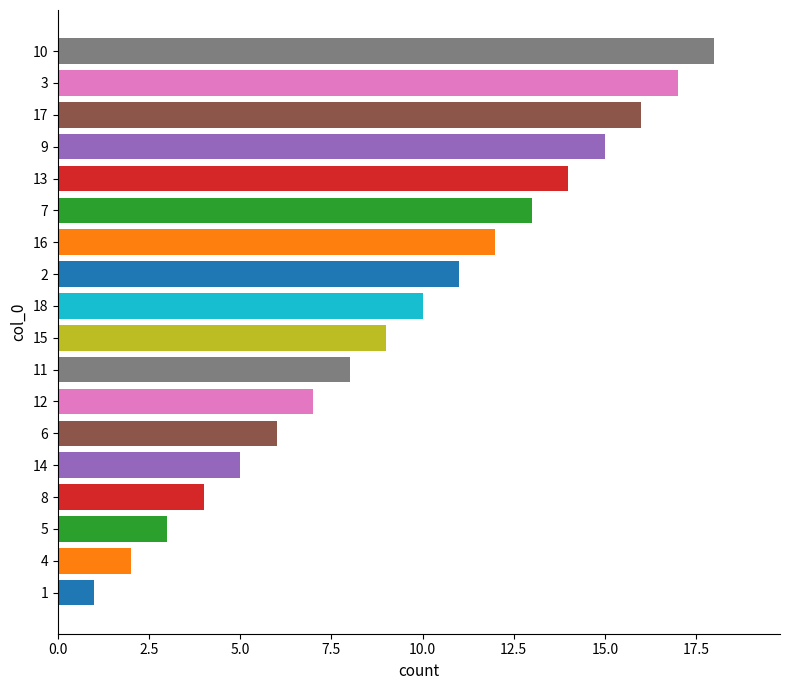

Rank the categories by value from lowest to highest.

1, 4, 5, 8, 14, 6, 12, 11, 15, 18, 2, 16, 7, 13, 9, 17, 3, 10